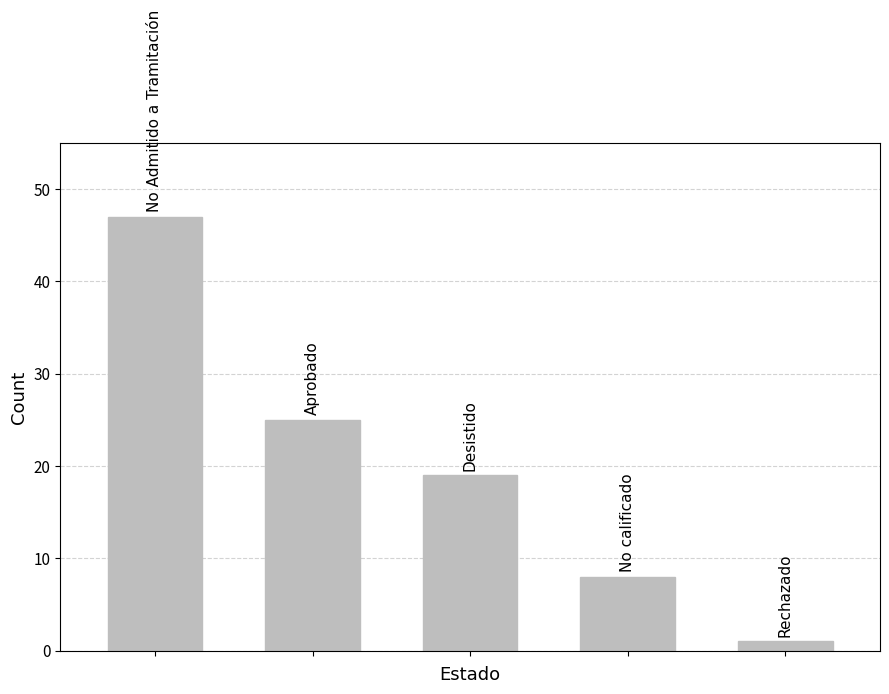

Reading left to right, transcribe all the data shown in this chart.

47	25	19	8	1